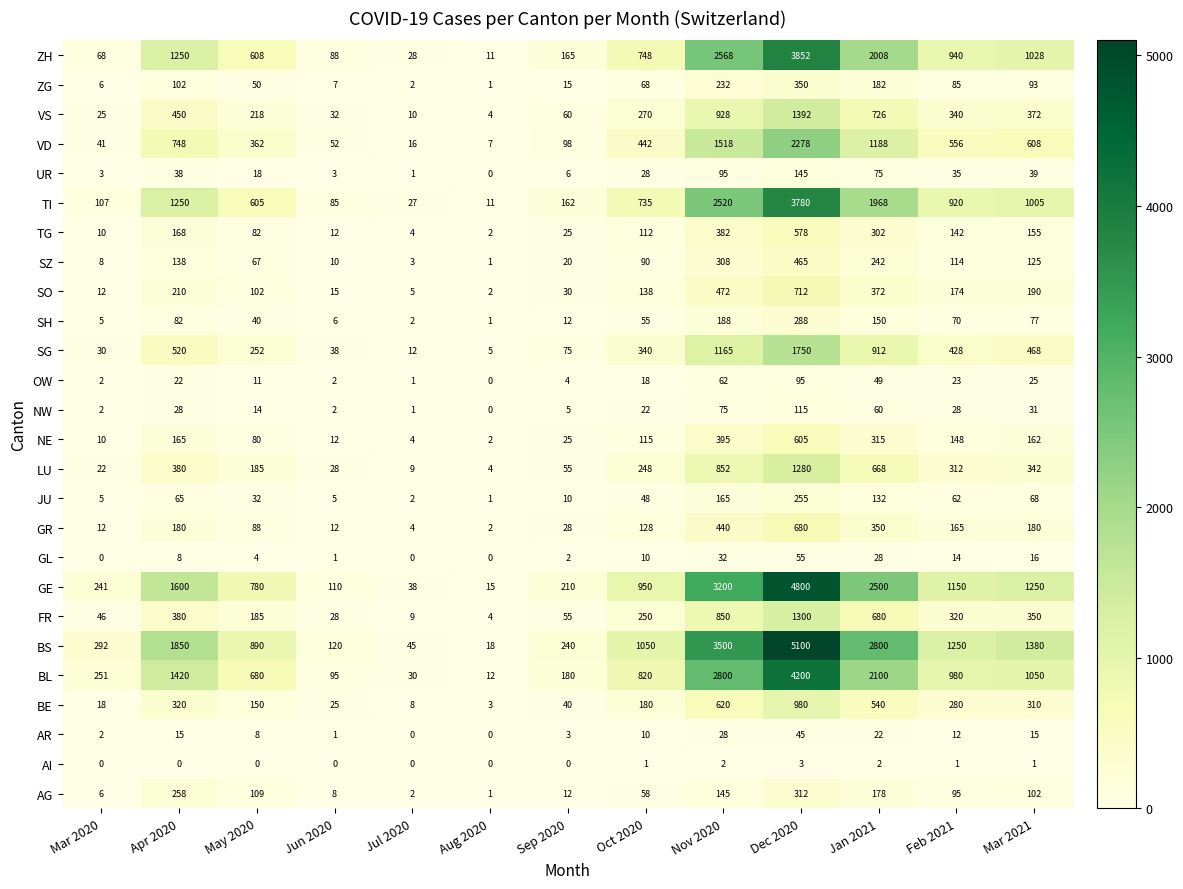

Which series has the largest total across all categories?

BS